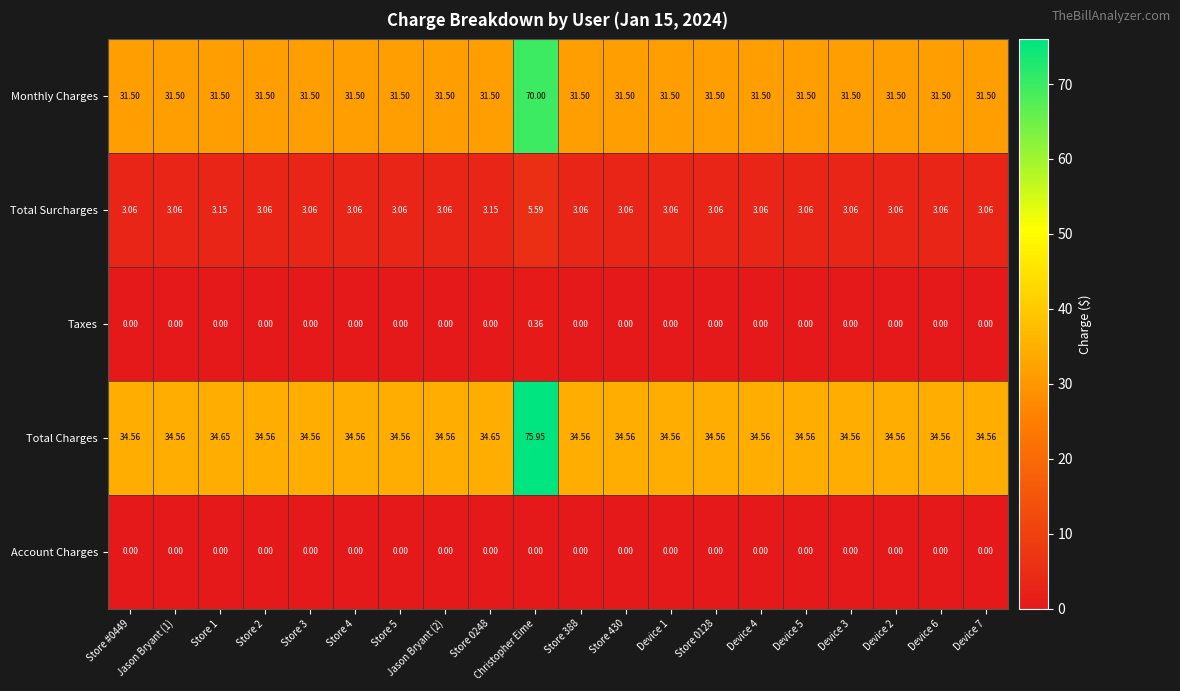

List the series in order of their peak value, lowest first.

Account Charges, Taxes, Total Surcharges, Monthly Charges, Total Charges